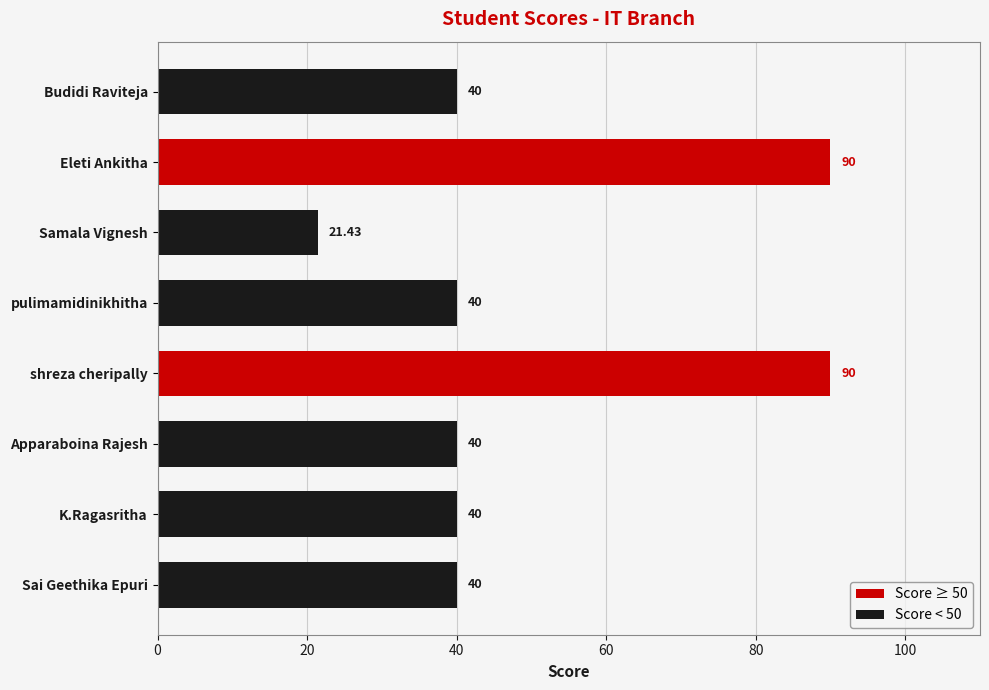

Between Eleti Ankitha and Budidi Raviteja, which is larger?

Eleti Ankitha